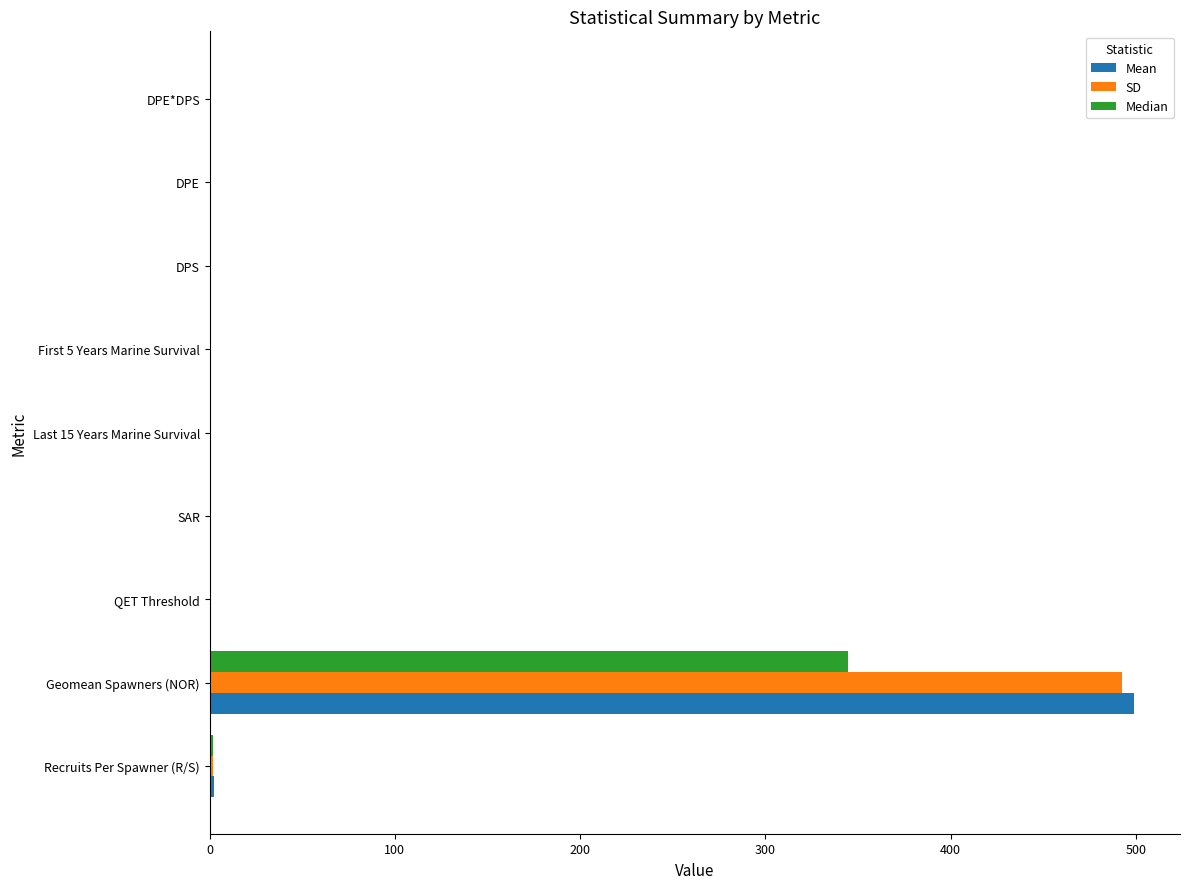

Which category has the highest value in the SD series?

Geomean Spawners (NOR)